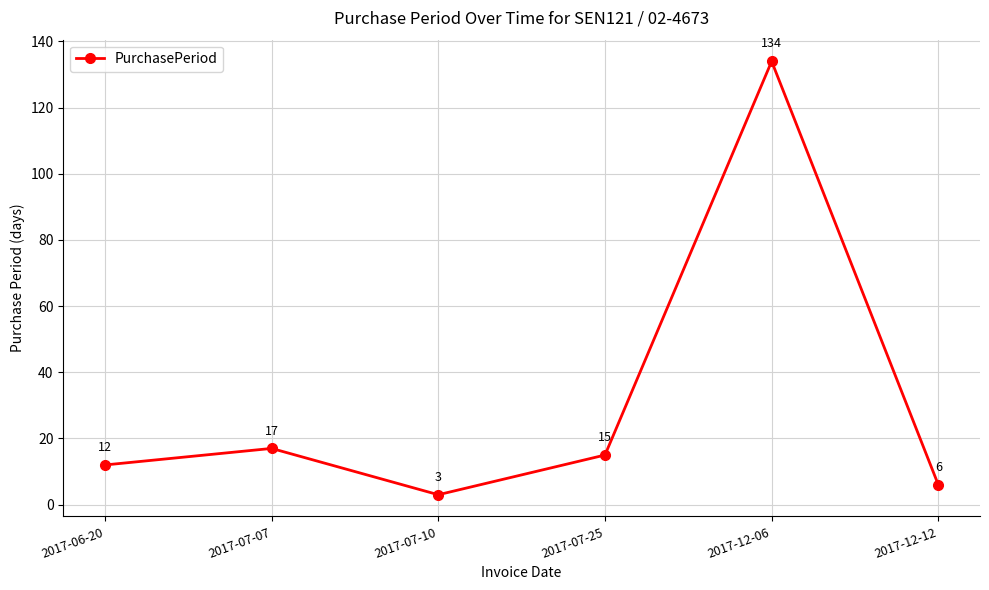

Reading right to left, extract all data points from this chart.

2017-12-12=6	2017-12-06=134	2017-07-25=15	2017-07-10=3	2017-07-07=17	2017-06-20=12